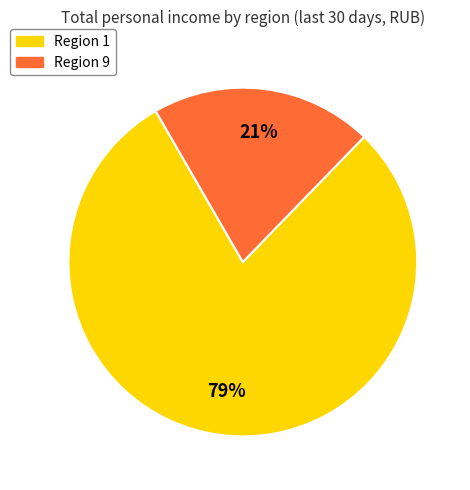

Is there any slice that represents more than half of the pie?

Yes